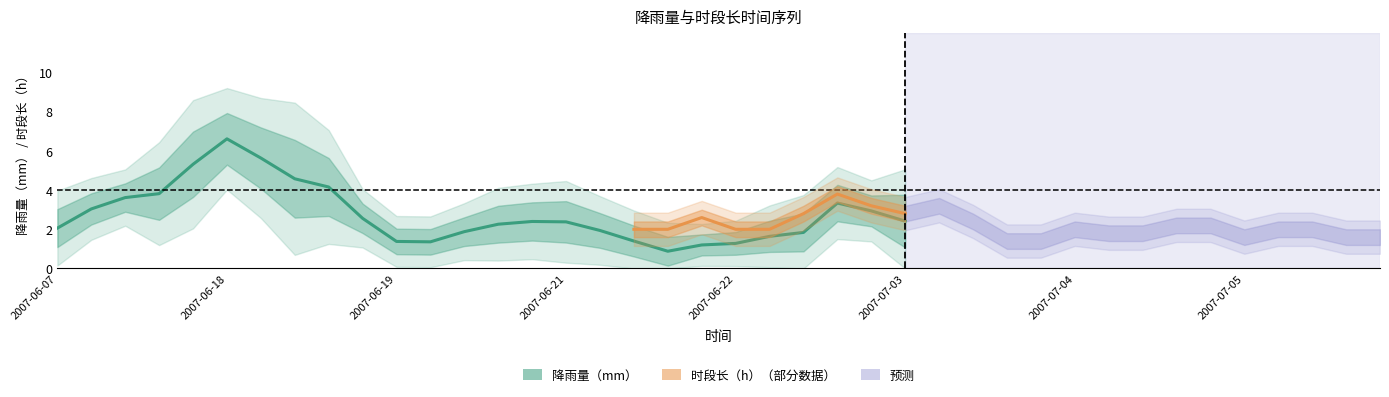

Is this an area chart (filled region under the line)?

No